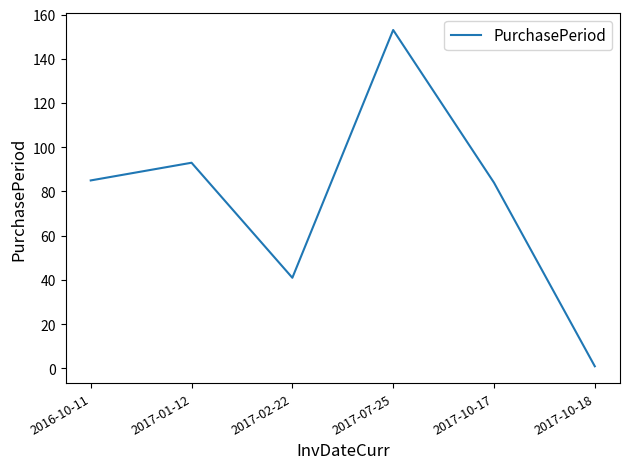

Does the chart have visible grid lines?

No